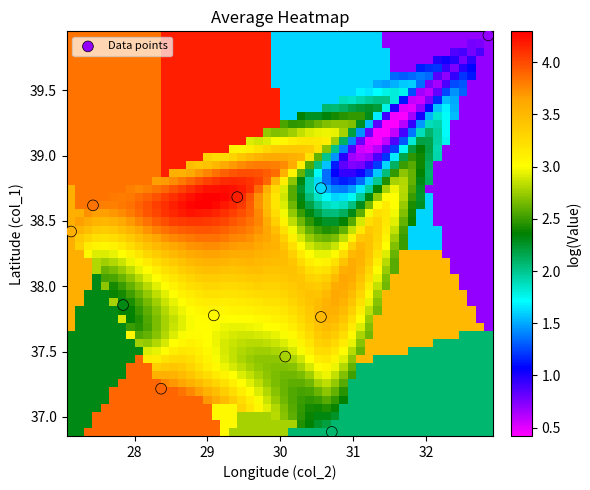

What is the range of X values (max minus min)?

5.7